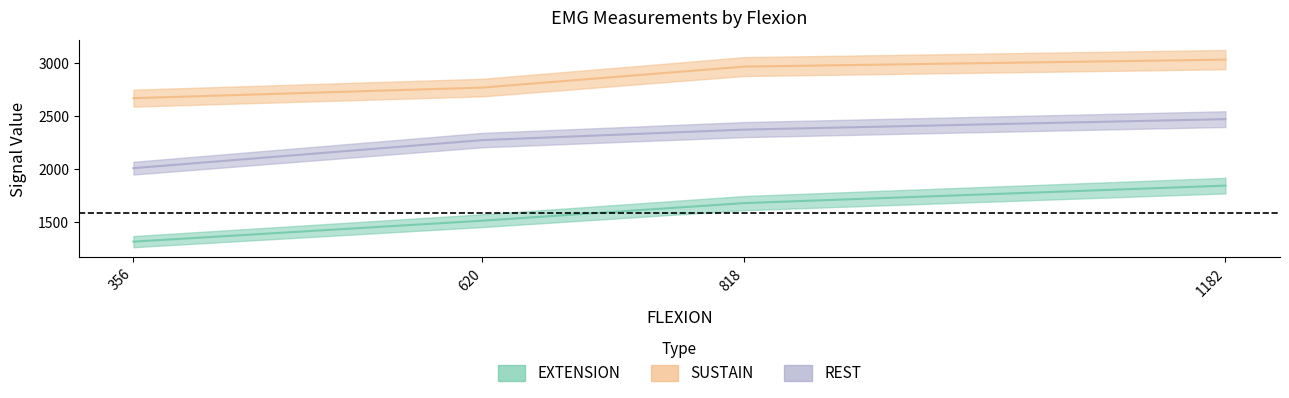

What is the spread (max minus min) of values at 1182?

1190